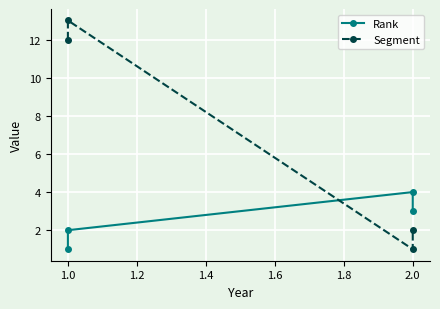

At which category does the chart reach its peak across all series?

1.0